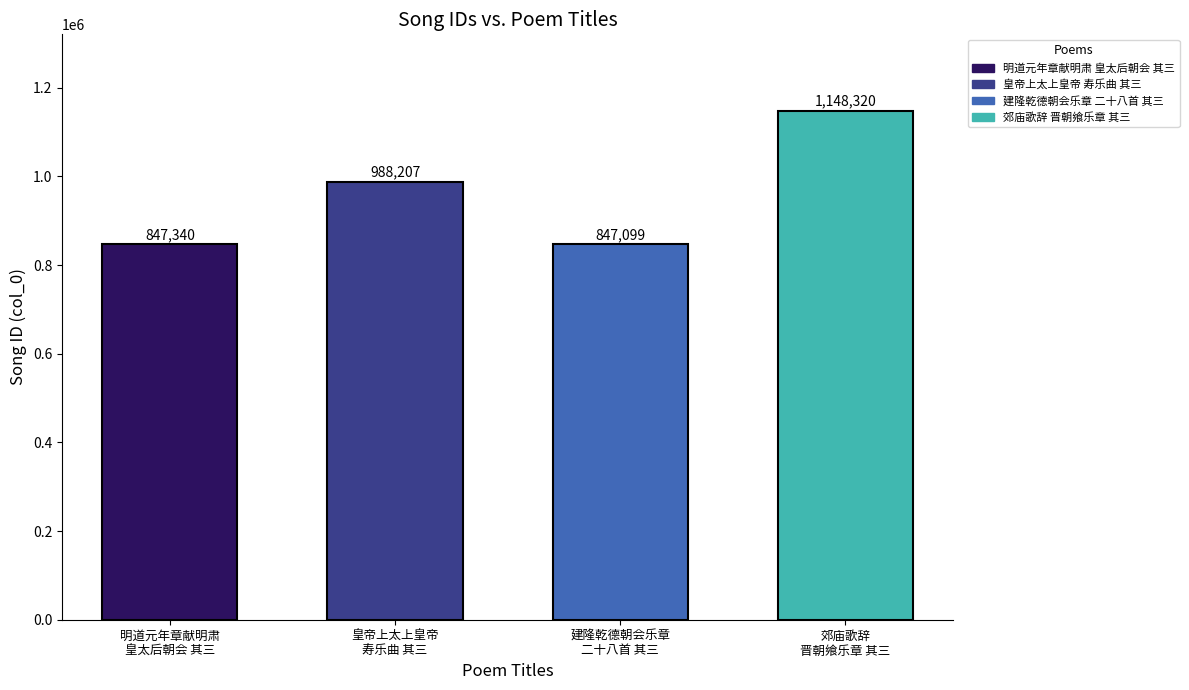

How many bars are there in total?

4